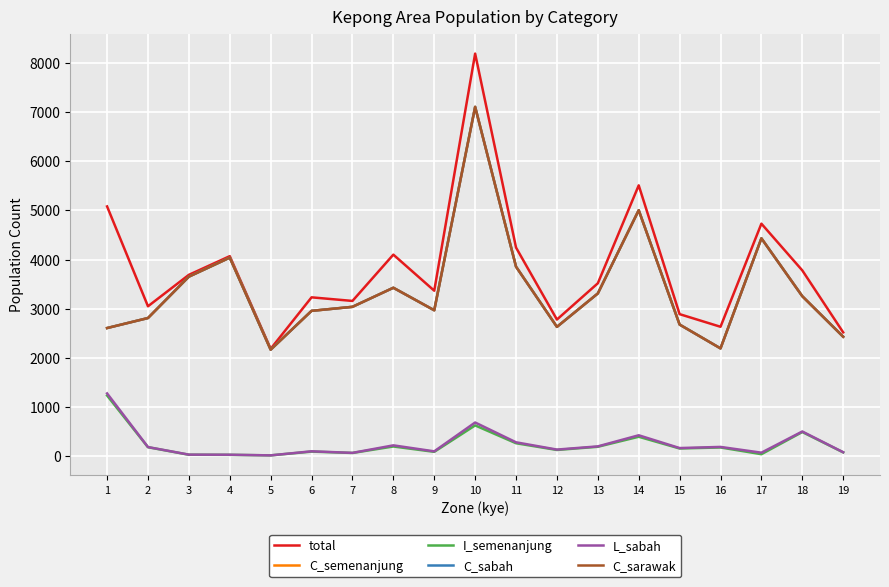

What is the sum of all C_sarawak values?

64532